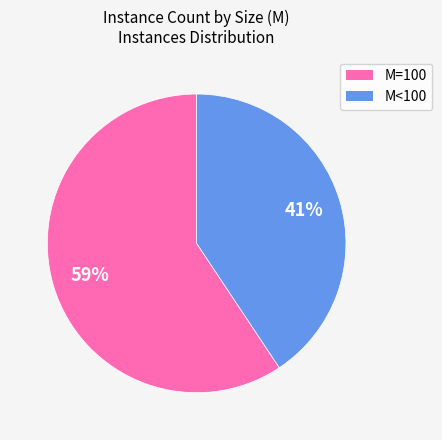

Count the number of slices in the pie.

2